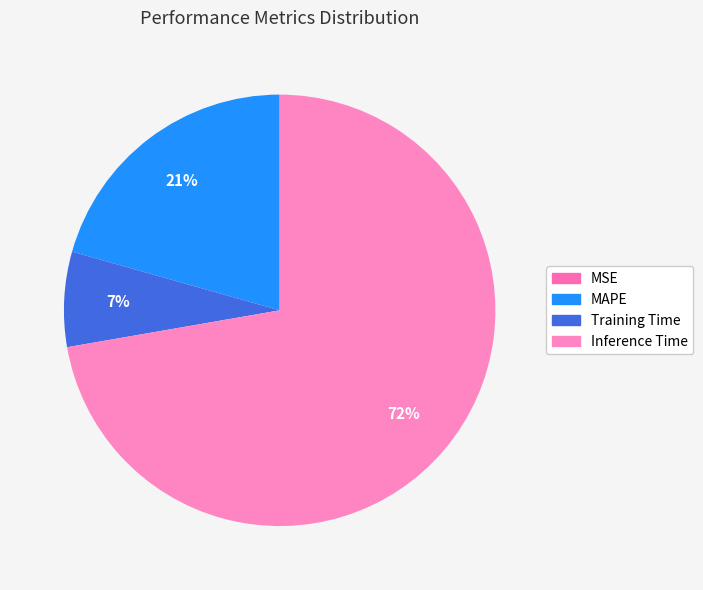

Does any single category account for the majority?

Yes